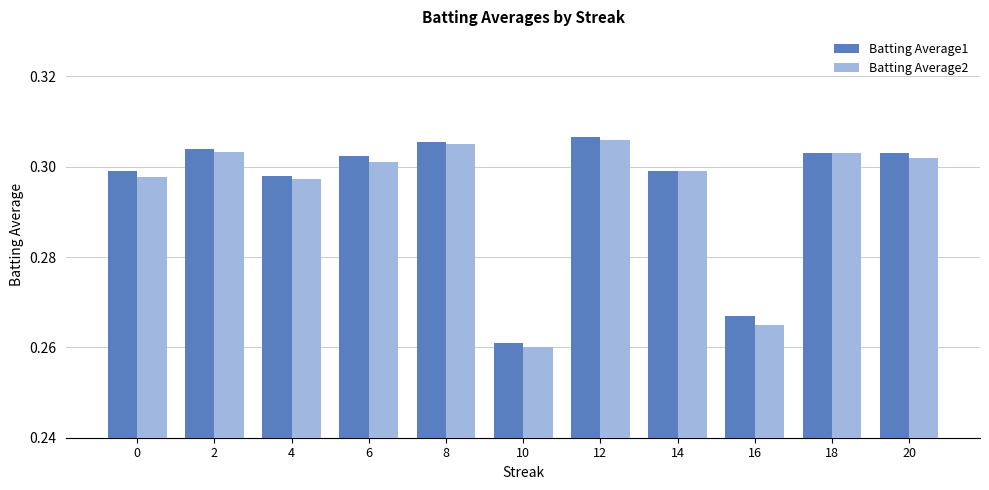

Which series has the largest range (max minus min)?

Batting Average2